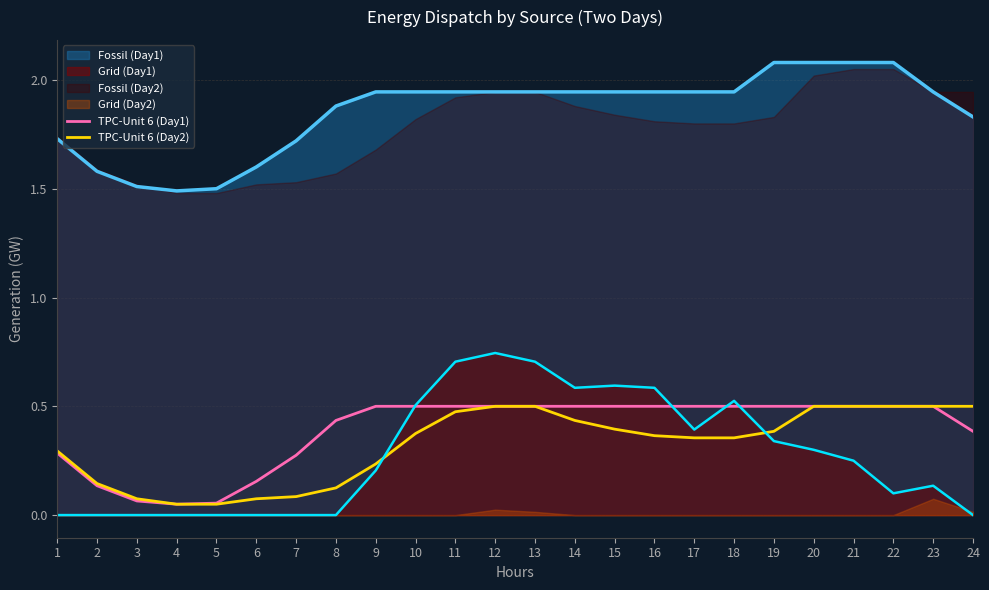

What is the sum of the TPC-Unit 6 (Day1) values at 3 and 1?

0.3